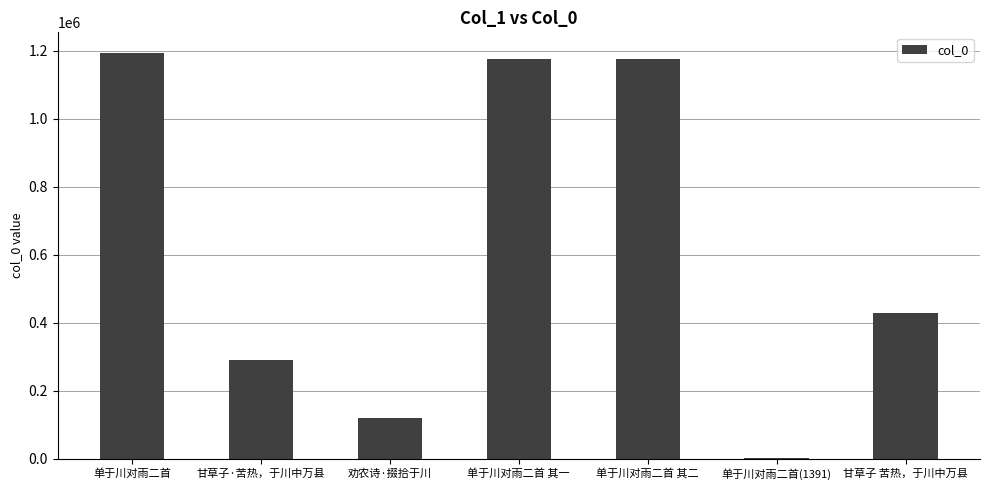

Where is the data nearest to the value 598099?

甘草子 苦热，于川中万县